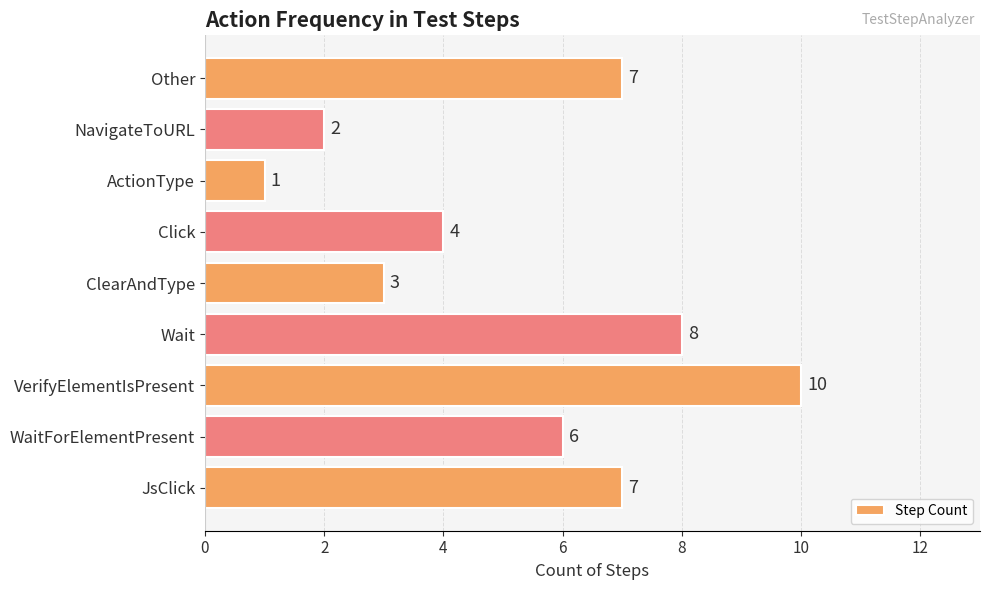

Reading bottom to top, what are all the values shown in this chart?

7	6	10	8	3	4	1	2	7